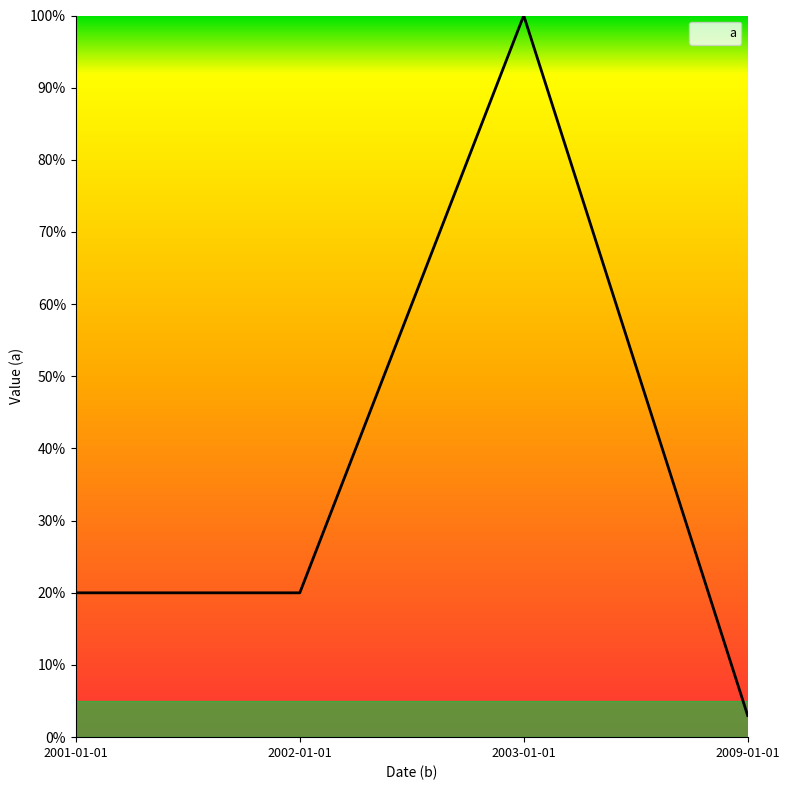

Reading right to left, extract all data points from this chart.

2009-01-01=3	2003-01-01=100	2002-01-01=20	2001-01-01=20